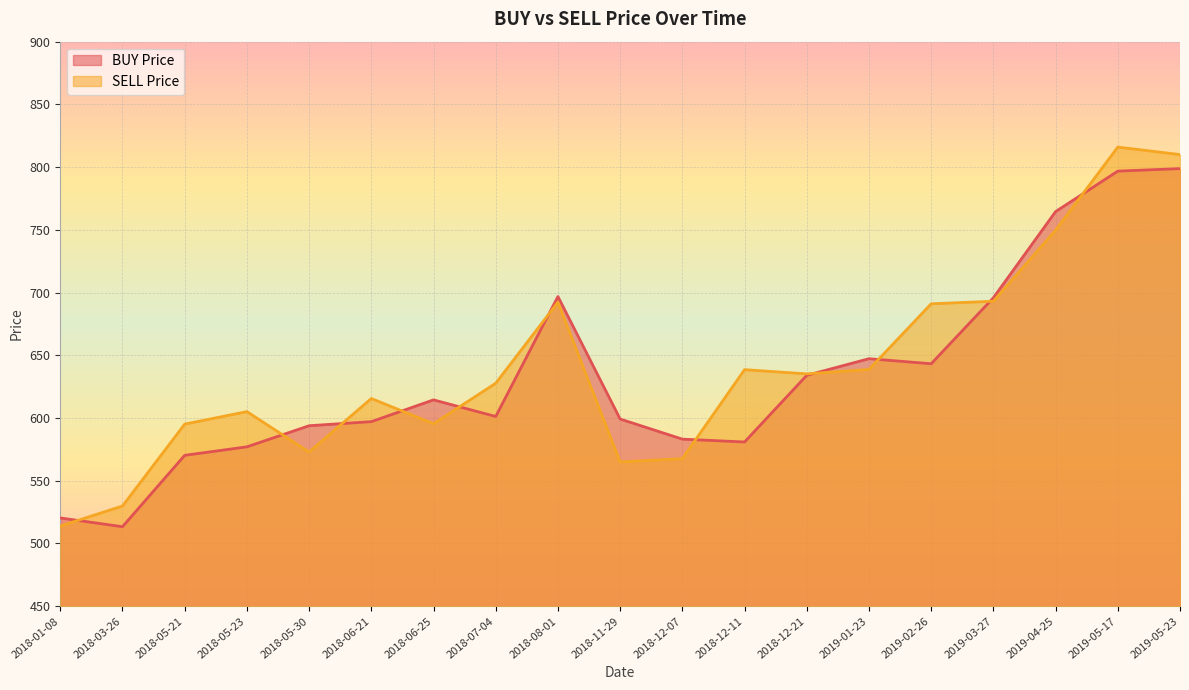

Reading left to right, list all the values displayed in this chart.

BUY Price: 2018-01-08=520.3	2018-03-26=513.3	2018-05-21=570.2	2018-05-23=577.0	2018-05-30=593.8	2018-06-21=597.1	2018-06-25=614.5	2018-07-04=601.2	2018-08-01=696.8	2018-11-29=599.2	2018-12-07=583.2	2018-12-11=580.9	2018-12-21=634.0	2019-01-23=647.3	2019-02-26=643.2	2019-03-27=695.9	2019-04-25=764.5	2019-05-17=796.8	2019-05-23=798.8
SELL Price: 2018-01-08=513.9	2018-03-26=529.9	2018-05-21=595.1	2018-05-23=605.1	2018-05-30=572.9	2018-06-21=615.5	2018-06-25=595.5	2018-07-04=627.7	2018-08-01=692.4	2018-11-29=565.0	2018-12-07=567.6	2018-12-11=638.5	2018-12-21=635.2	2019-01-23=638.7	2019-02-26=691.0	2019-03-27=693.1	2019-04-25=749.7	2019-05-17=816.0	2019-05-23=810.0